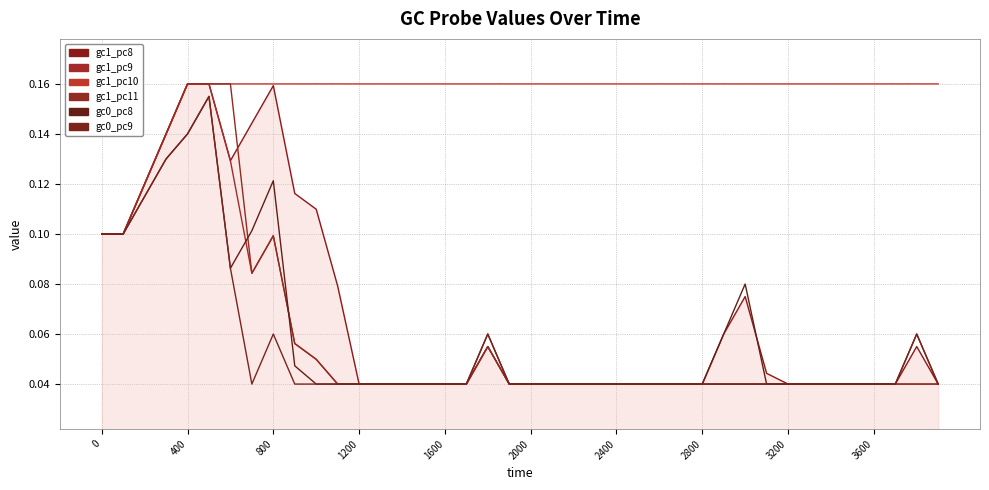

True or false: gc1_pc8 and gc1_pc10 intersect in this chart.

False